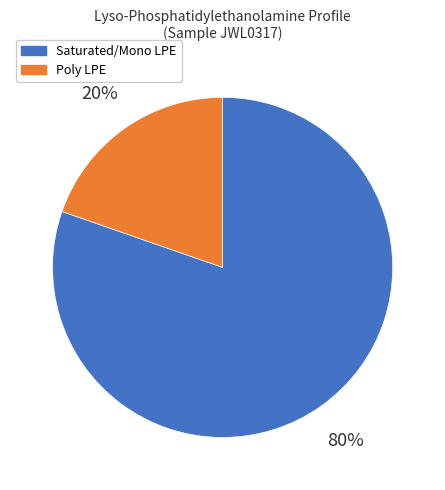

To the nearest percent, what is the average slice percentage?

50%